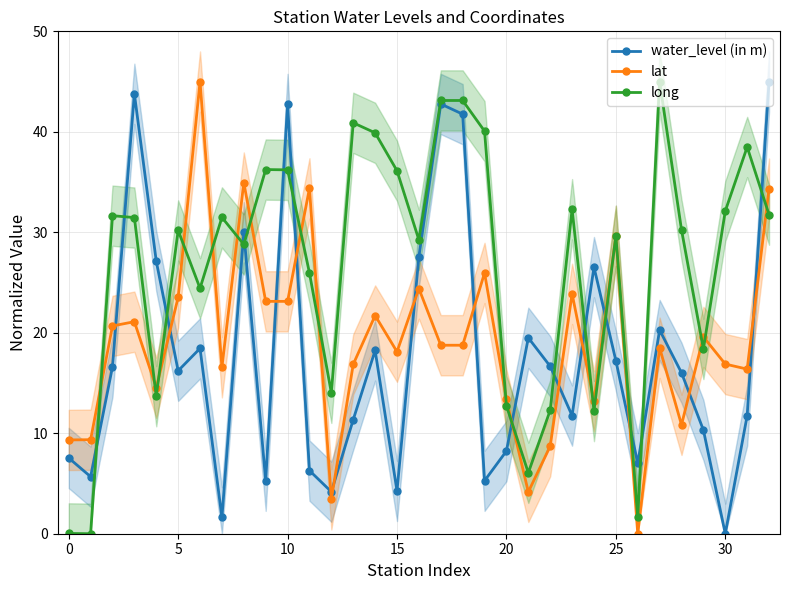

List the series in order of their peak value, lowest first.

water_level (in m), lat, long